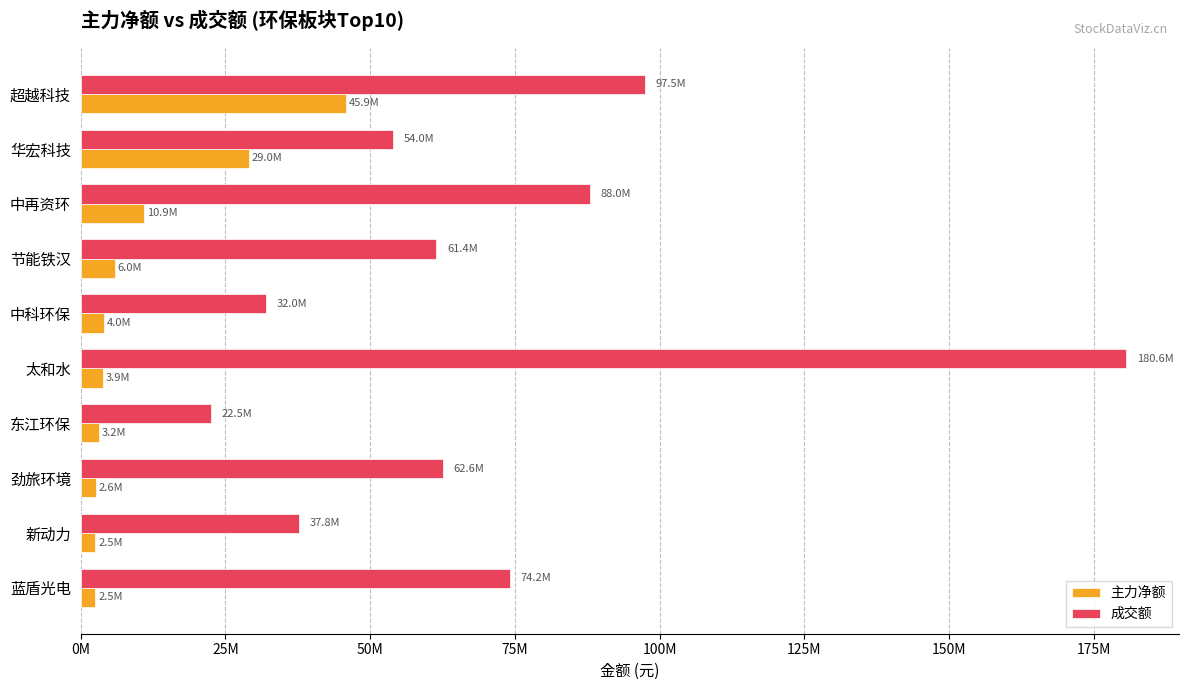

What is the average value of the 主力净额 series?

11056891